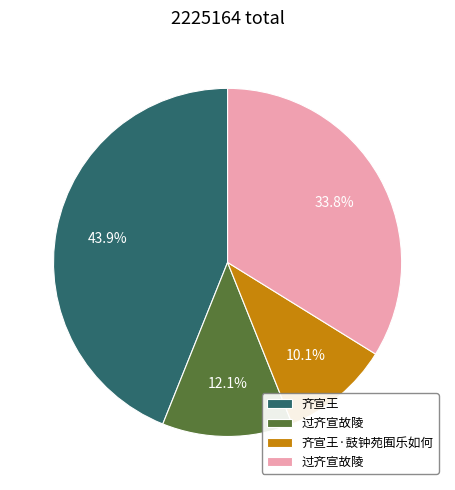

Is there a majority slice in this chart?

No